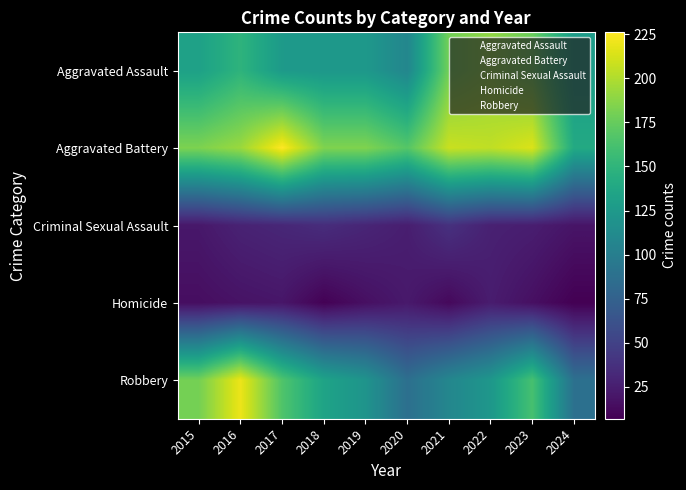

At which category is the sum across all series the highest?

2016